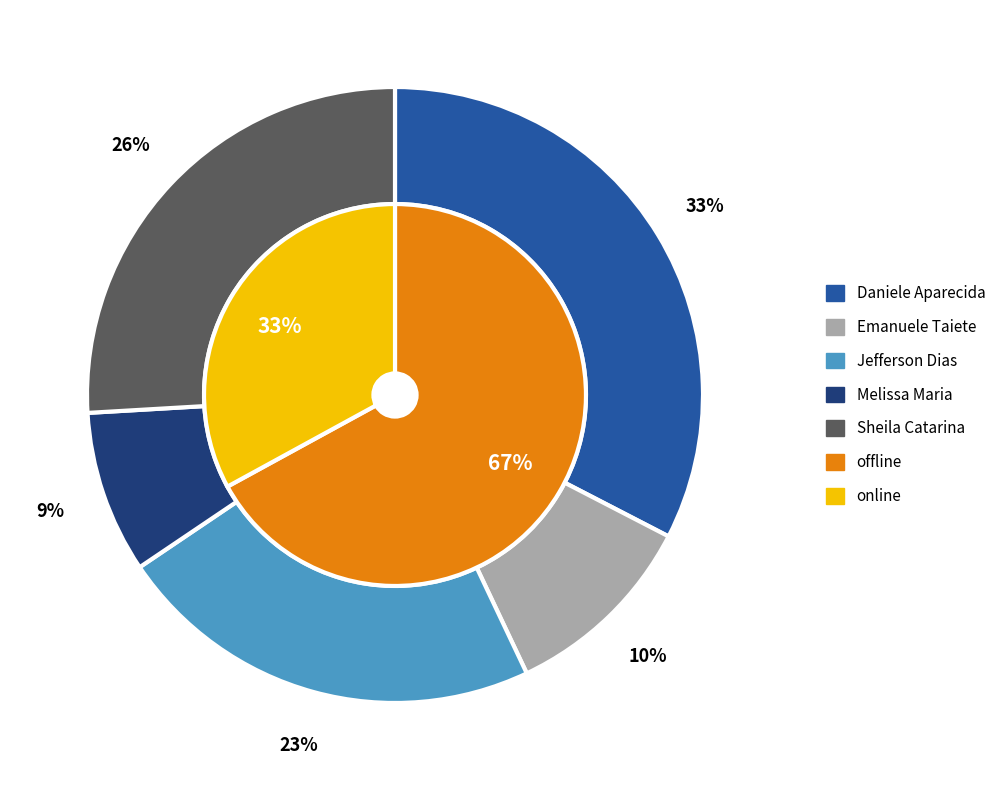

To the nearest percent, what portion does Daniele Aparecida dos Santos represent?

33%